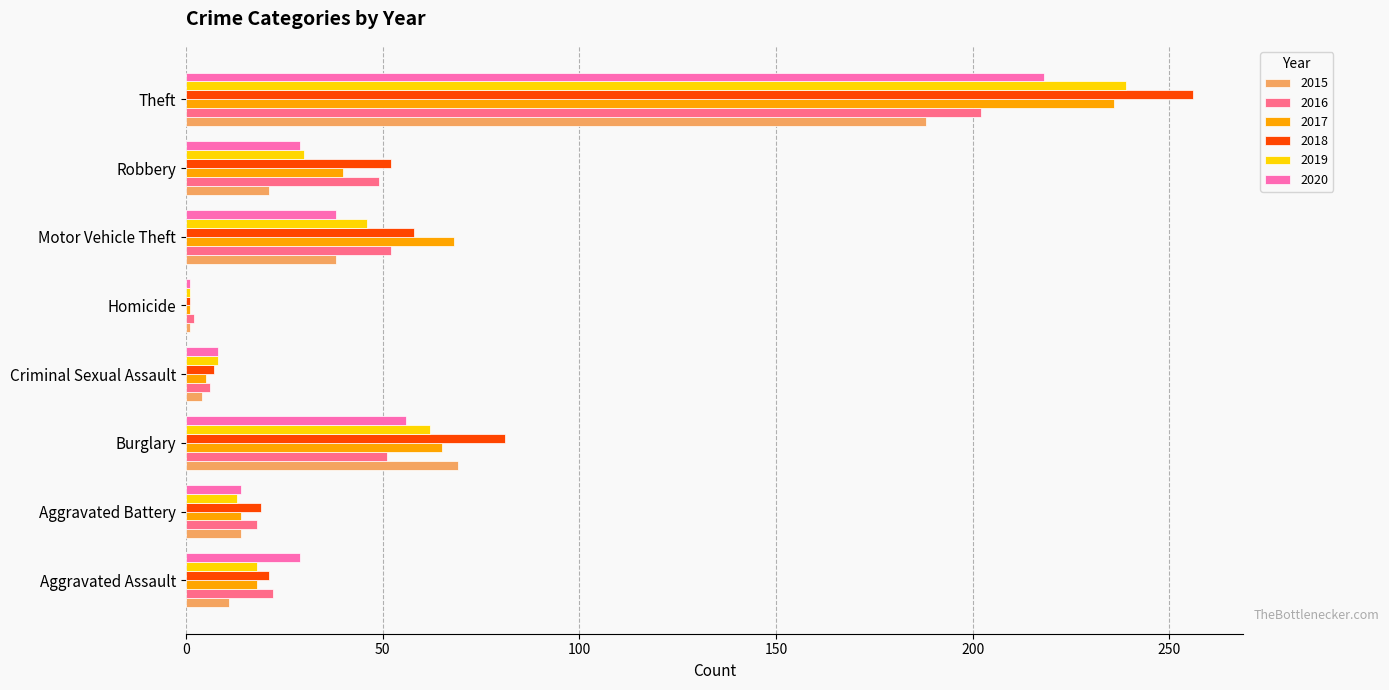

Is the value of 2019 at Burglary greater than the value of 2016 at Aggravated Battery?

Yes